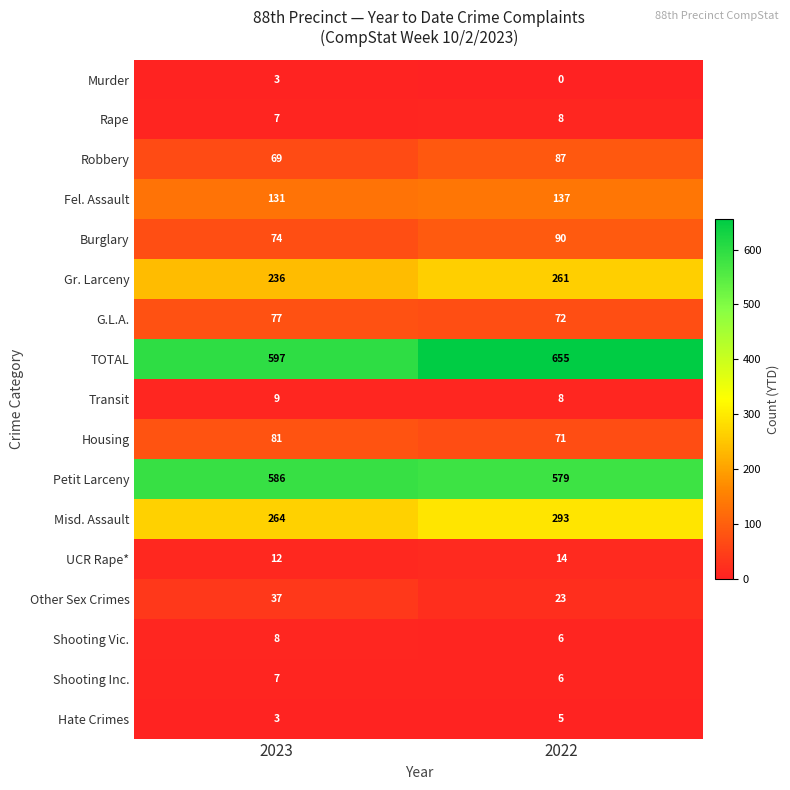

What is the sum of the Housing values at 2022 and 2023?

152